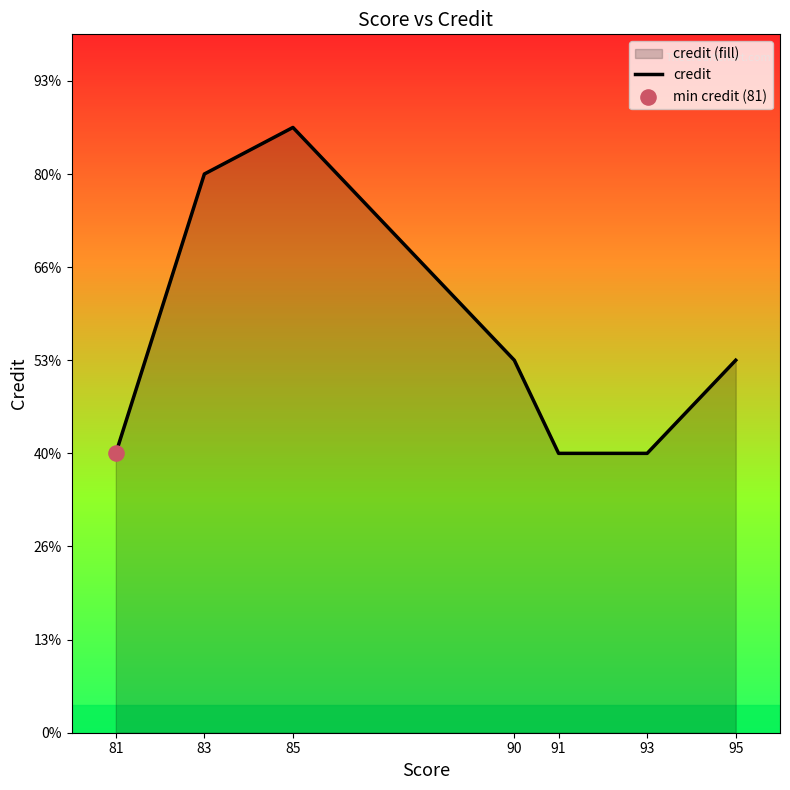

Which has a higher value, 93 or 81?

93